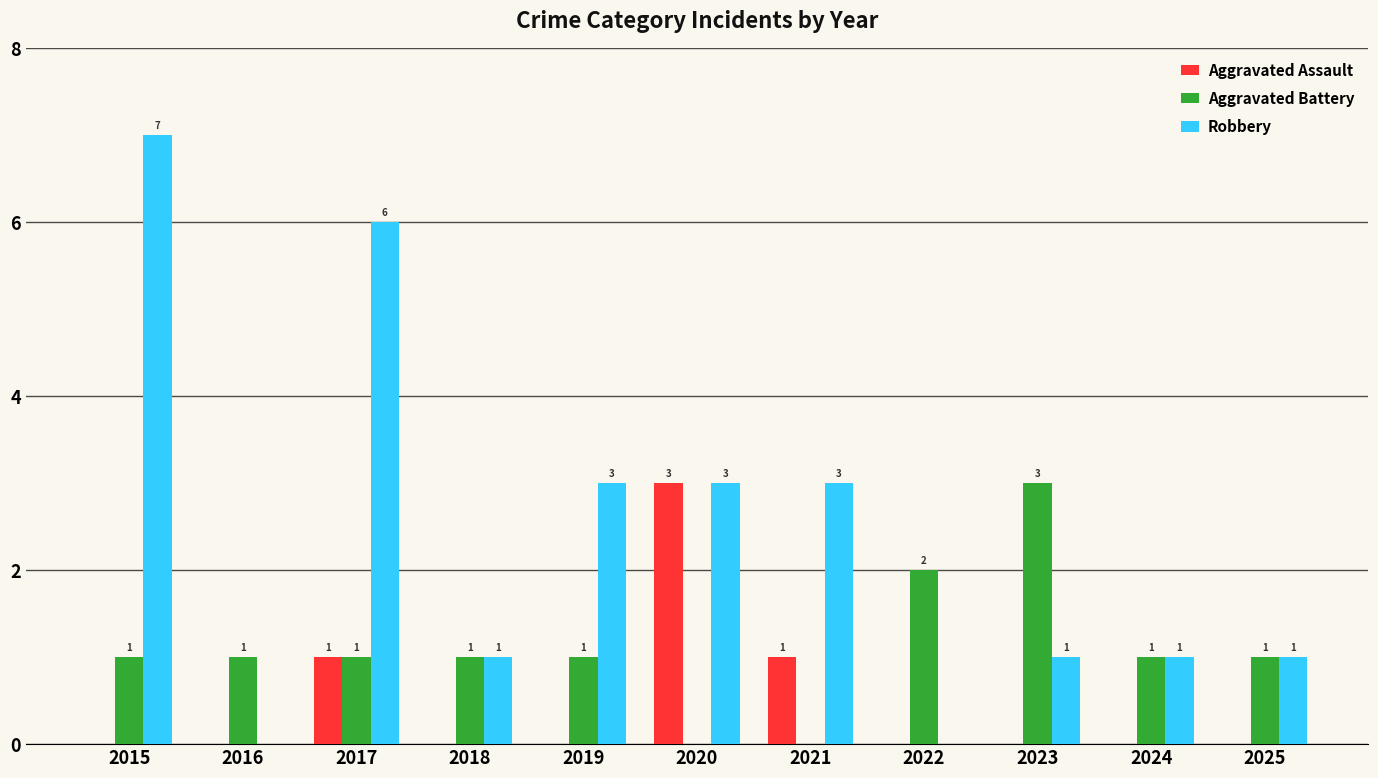

Is the value of Aggravated Battery at 2021 greater than the value of Robbery at 2020?

No